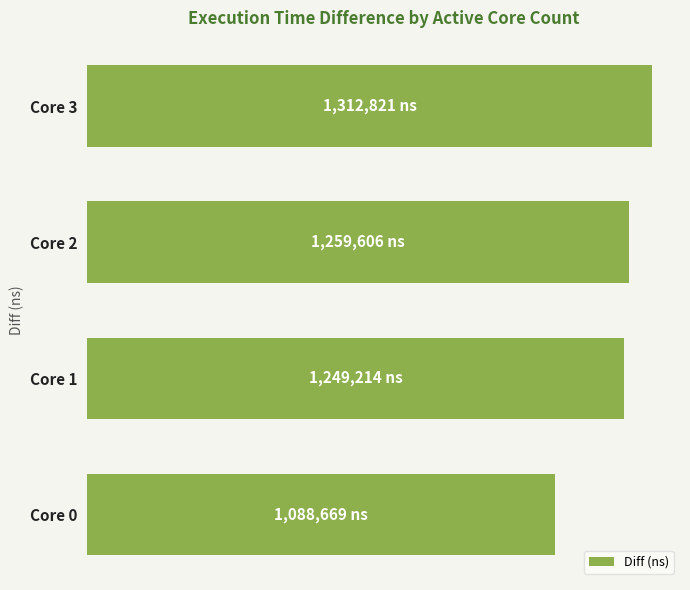

Does the chart contain any negative values?

No